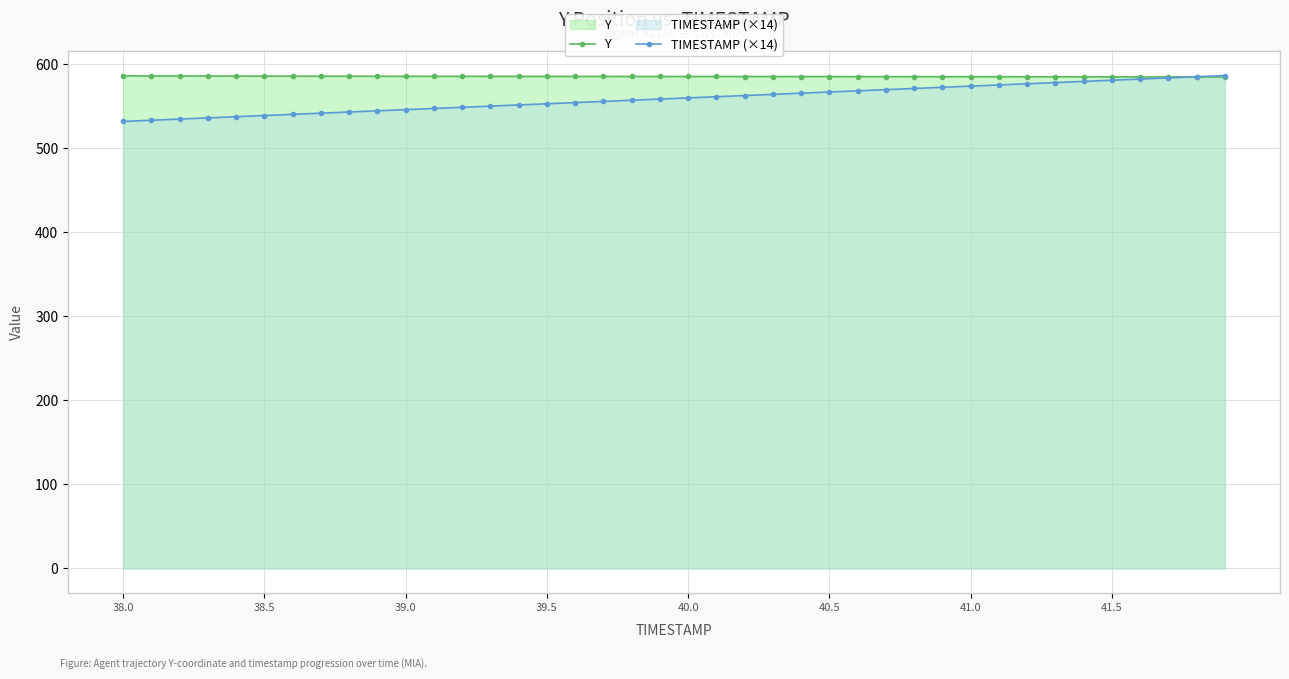

What is the average value of the TIMESTAMP (×14) series?

559.3